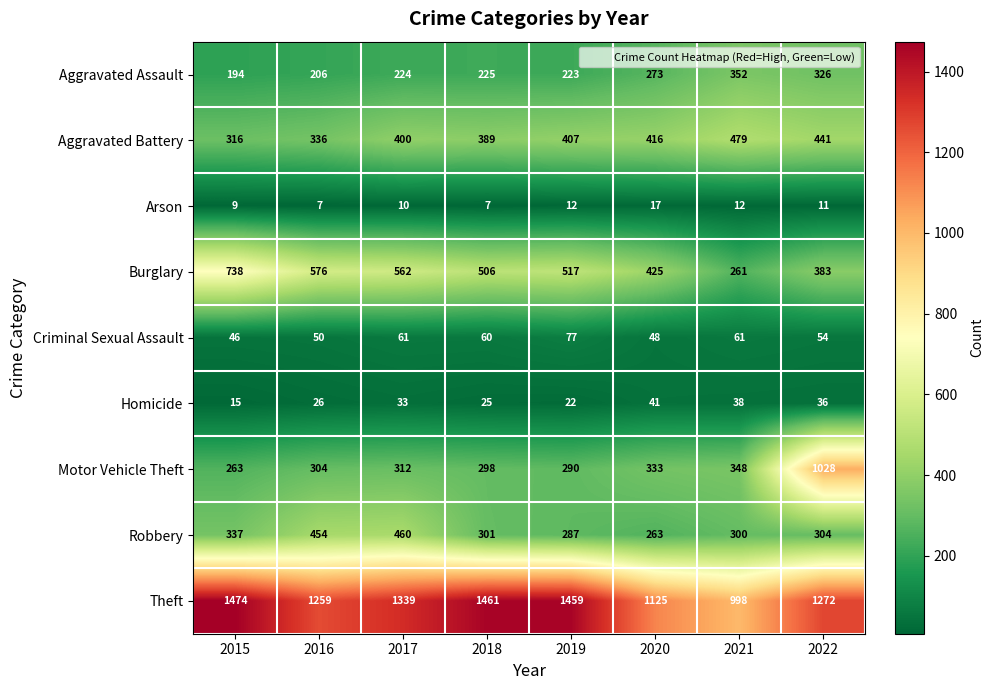

What is the spread (max minus min) of values at 2018?

1454